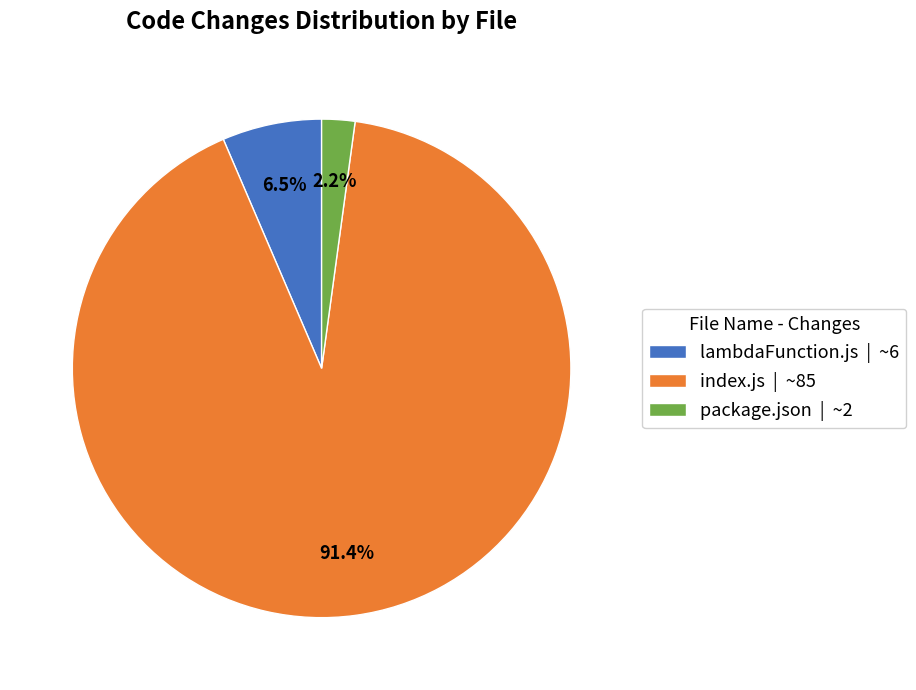

What is the largest slice in the pie chart?

index.js